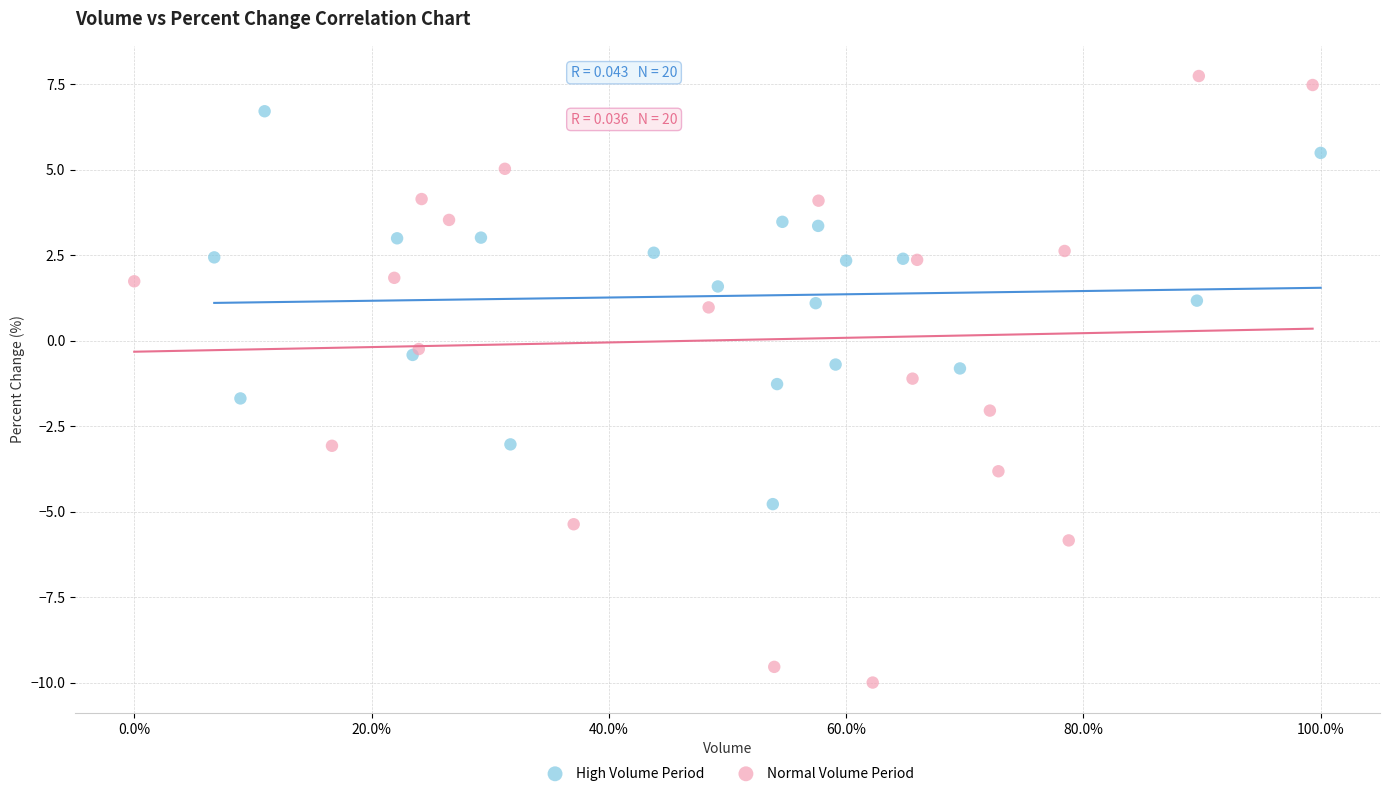

Which series contains the highest Y value?

Normal Volume Period